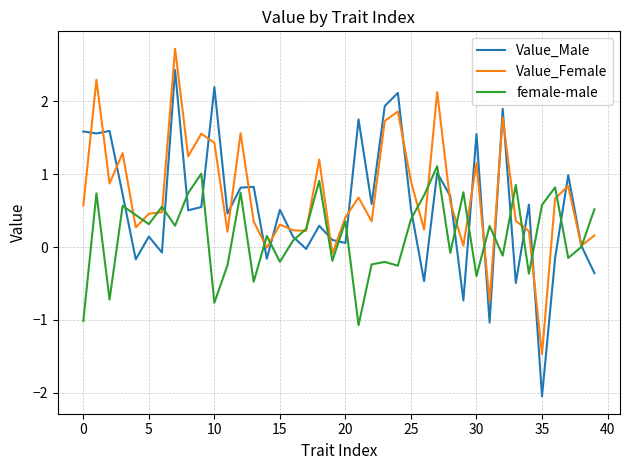

List the series in order of their overall mean, highest first.

Value_Female, Value_Male, female-male